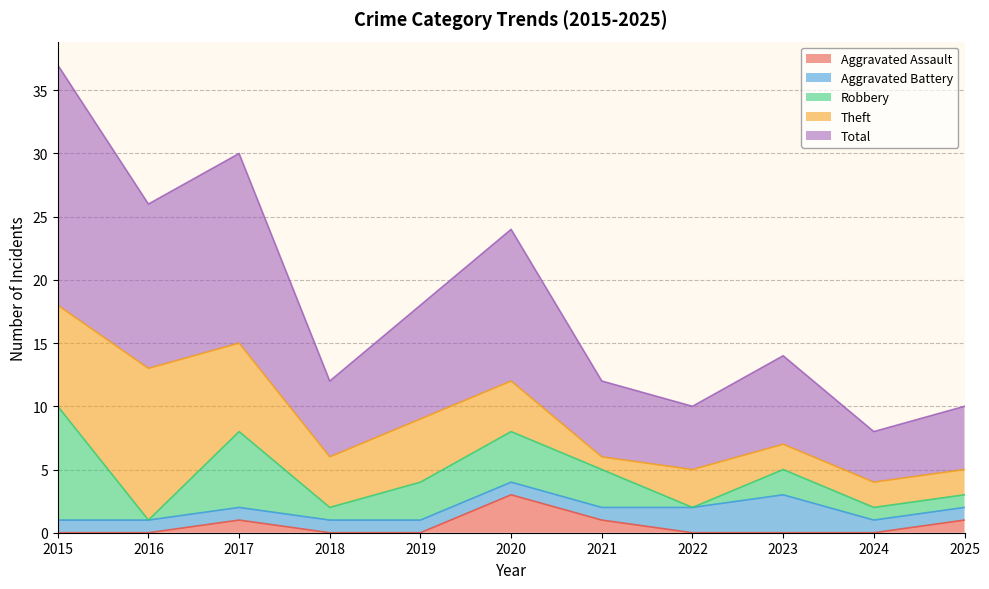

How many data points in Aggravated Assault are above 0?

4